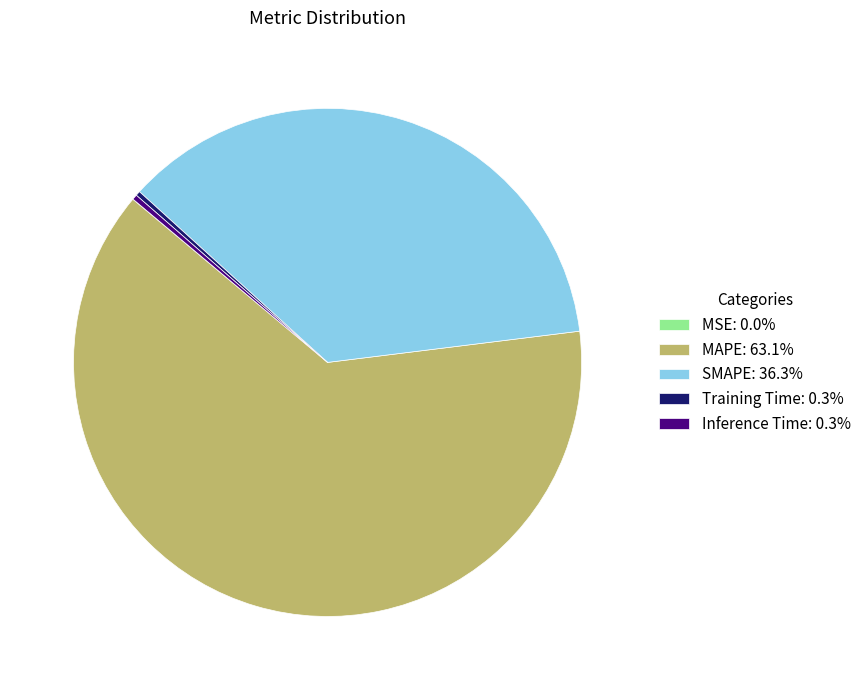

Do SMAPE: 36.3% and MAPE: 63.1% together represent more than half of the pie?

Yes